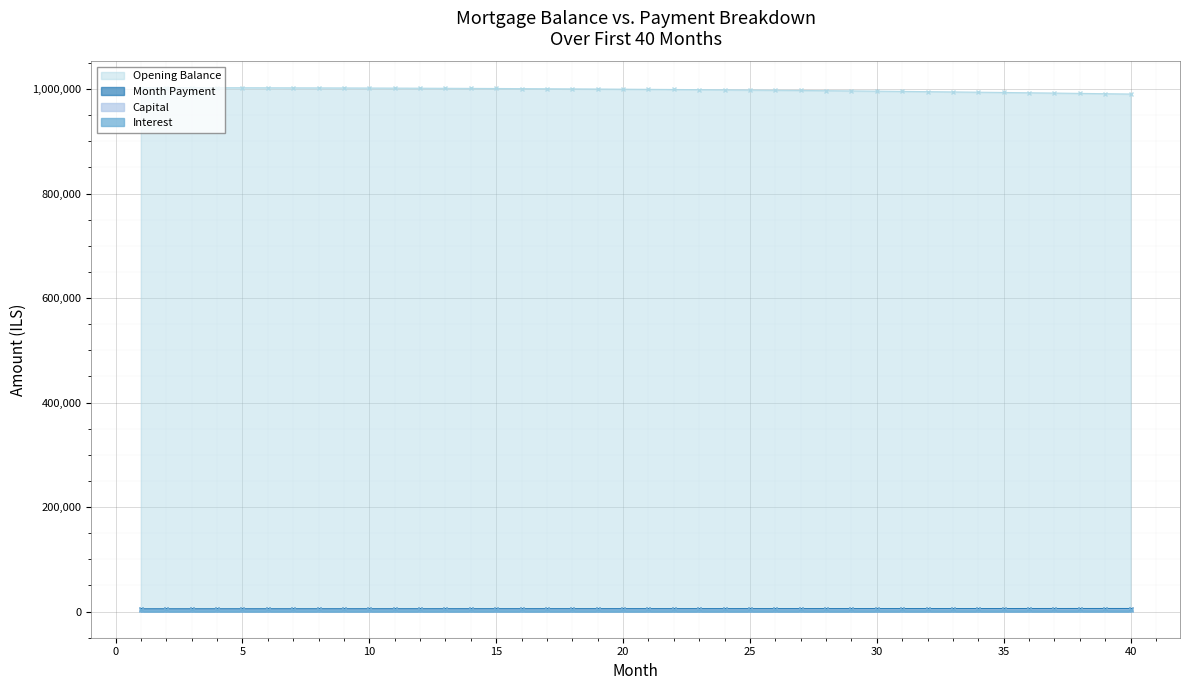

What is the minimum value for Opening Balance?

990487.4